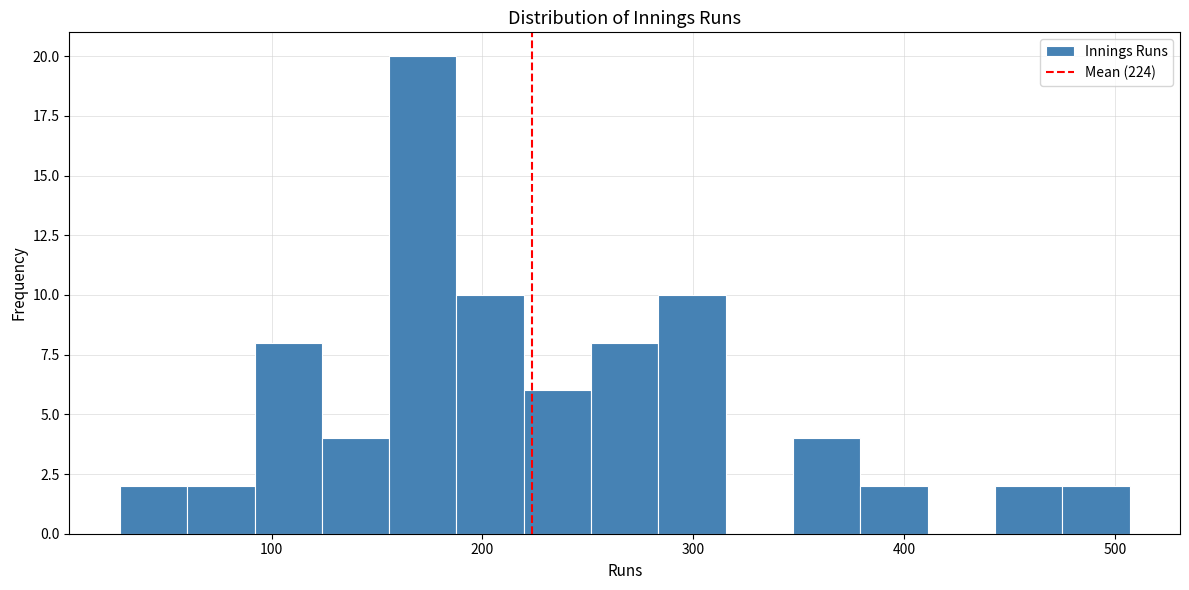

Around what value on the x-axis is the tallest bar? Give the approximate position of its centre, as read against the axis.

170